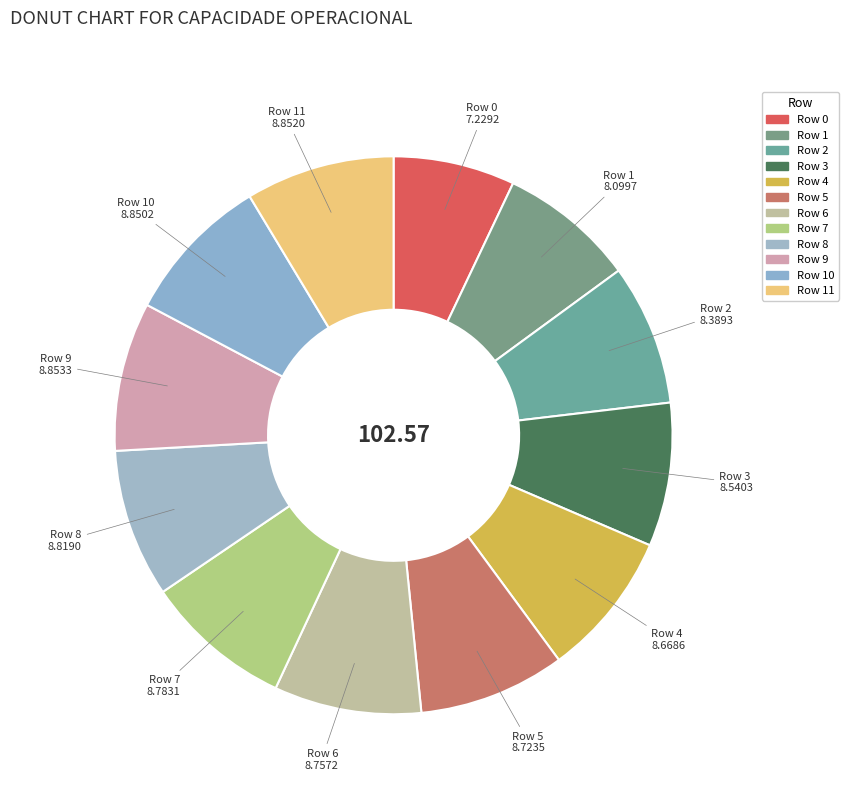

How many segments does this pie chart have?

12